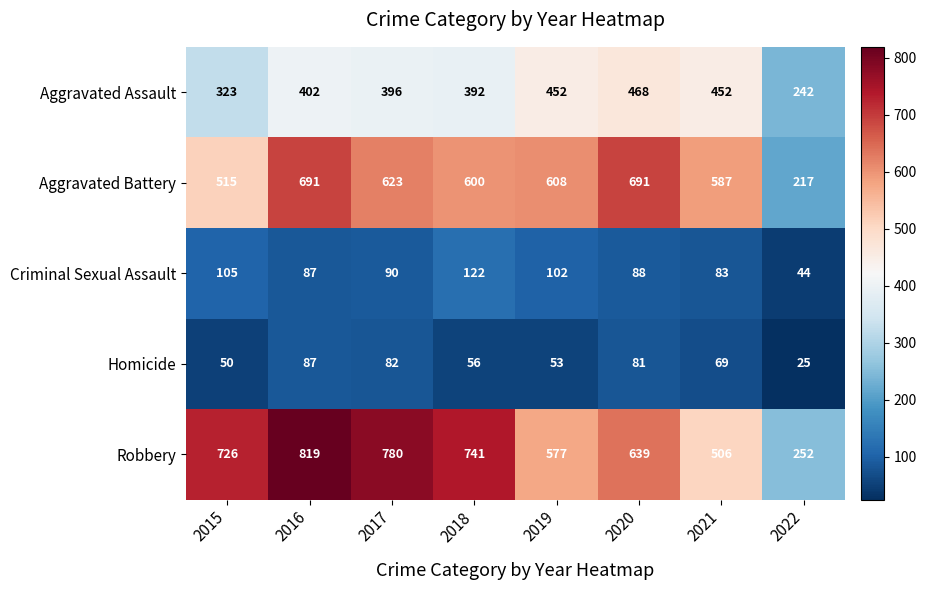

What is the spread (max minus min) of values at 2021?

518